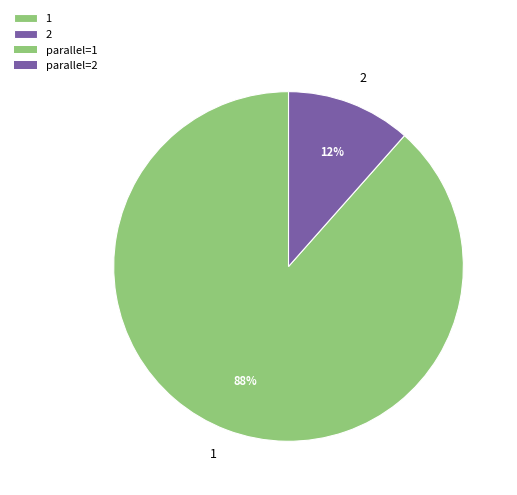

Does 1 account for over 50% of the chart?

Yes